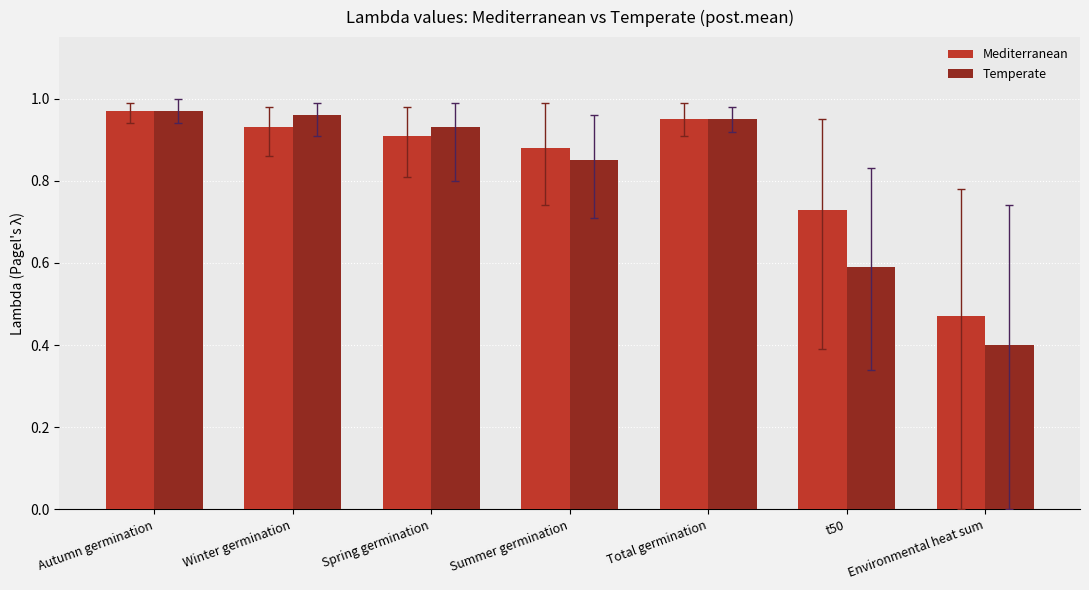

What is the minimum value shown in the chart?

0.4